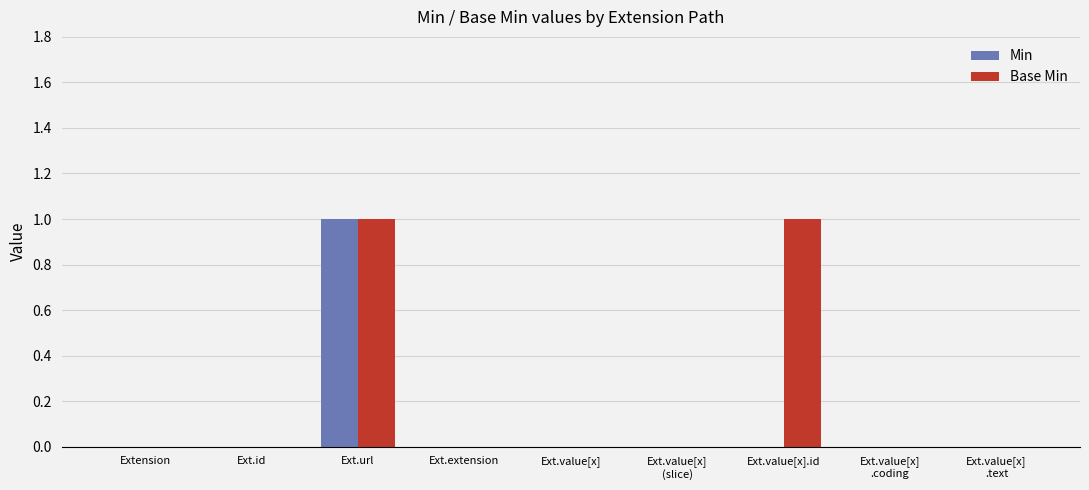

At which category is the sum across all series the highest?

Ext.url